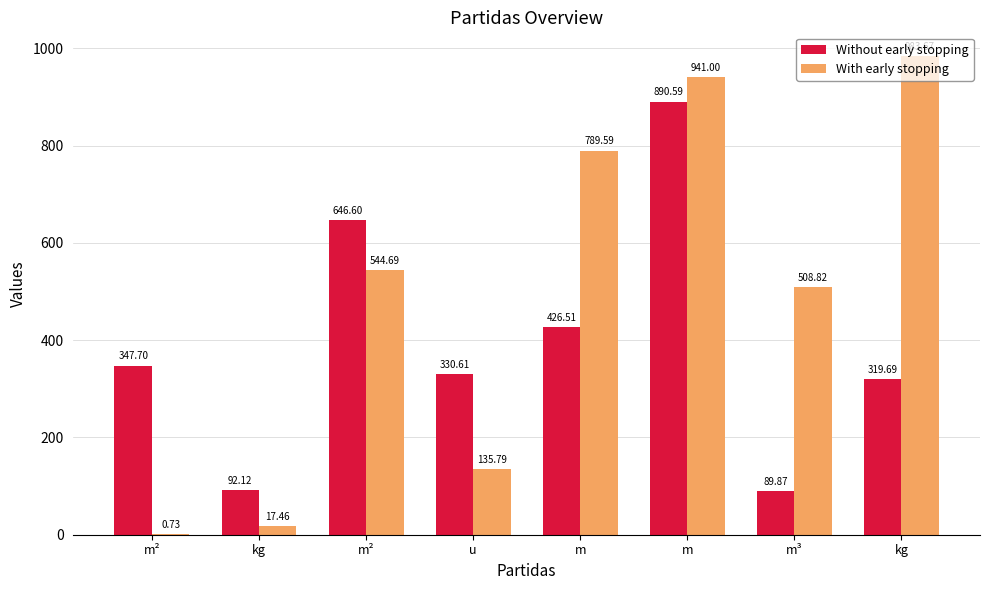

What are all the series names shown in the legend?

Without early stopping, With early stopping